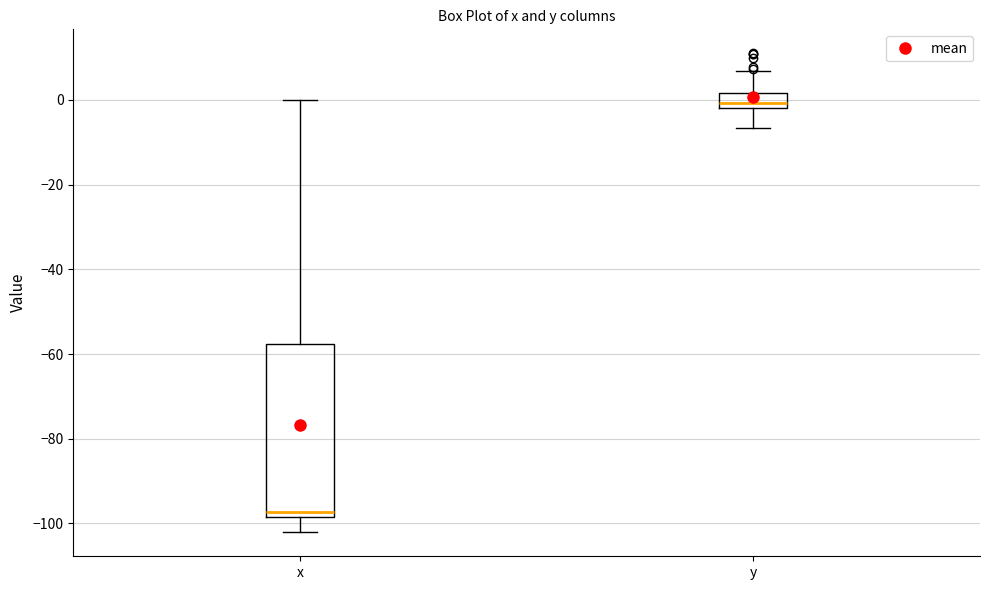

Reading left to right, transcribe this box plot: for each box, give where its median line is, the range the box spans, and where its two whiskers end, as read against the y-axis. The values are not printed on the chart, so give them approximately, as read against the axis.

x: median -98 (just above the box's lower edge), box -98 to -58, whiskers -102 to 0
y: median 0, box -2 to 2, whiskers -6 to 6